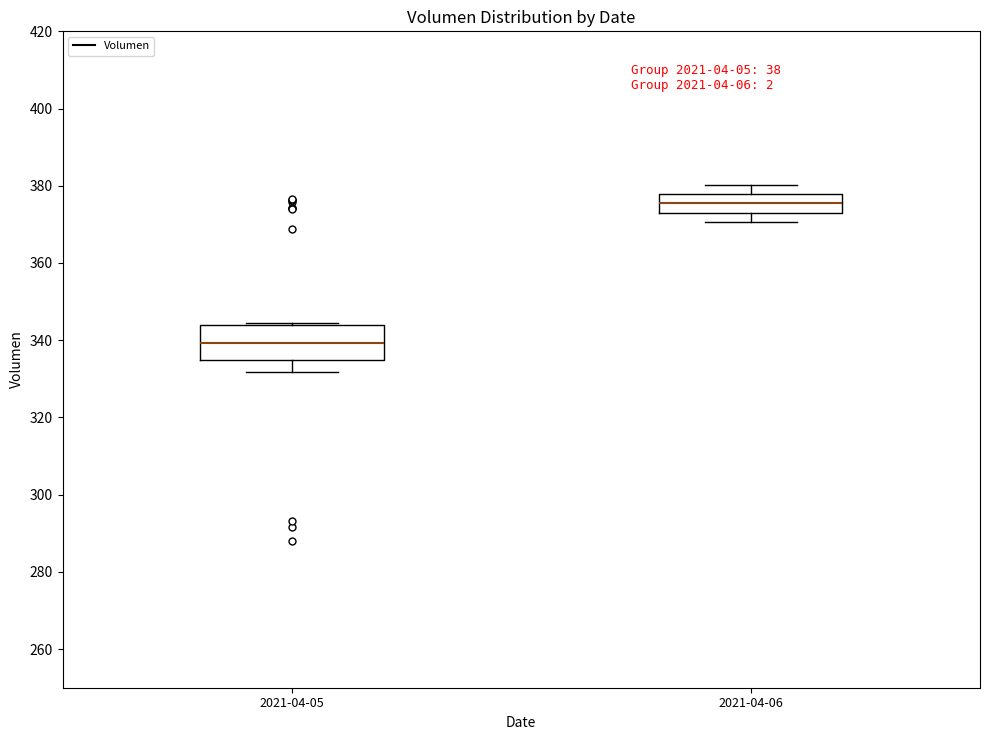

Comparing the boxes themselves (not the whiskers), which one is the tallest?

2021-04-05